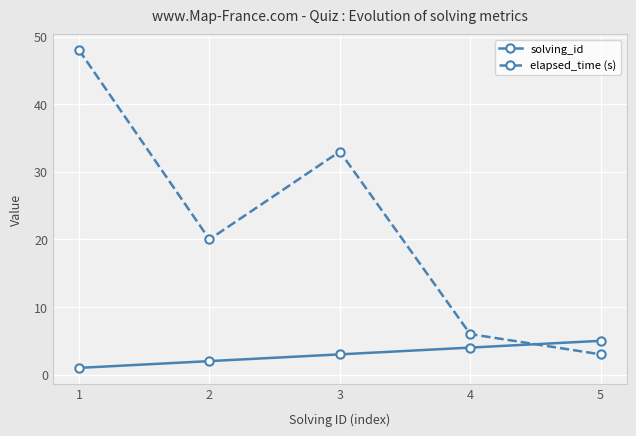

What is the minimum value shown in the chart?

1